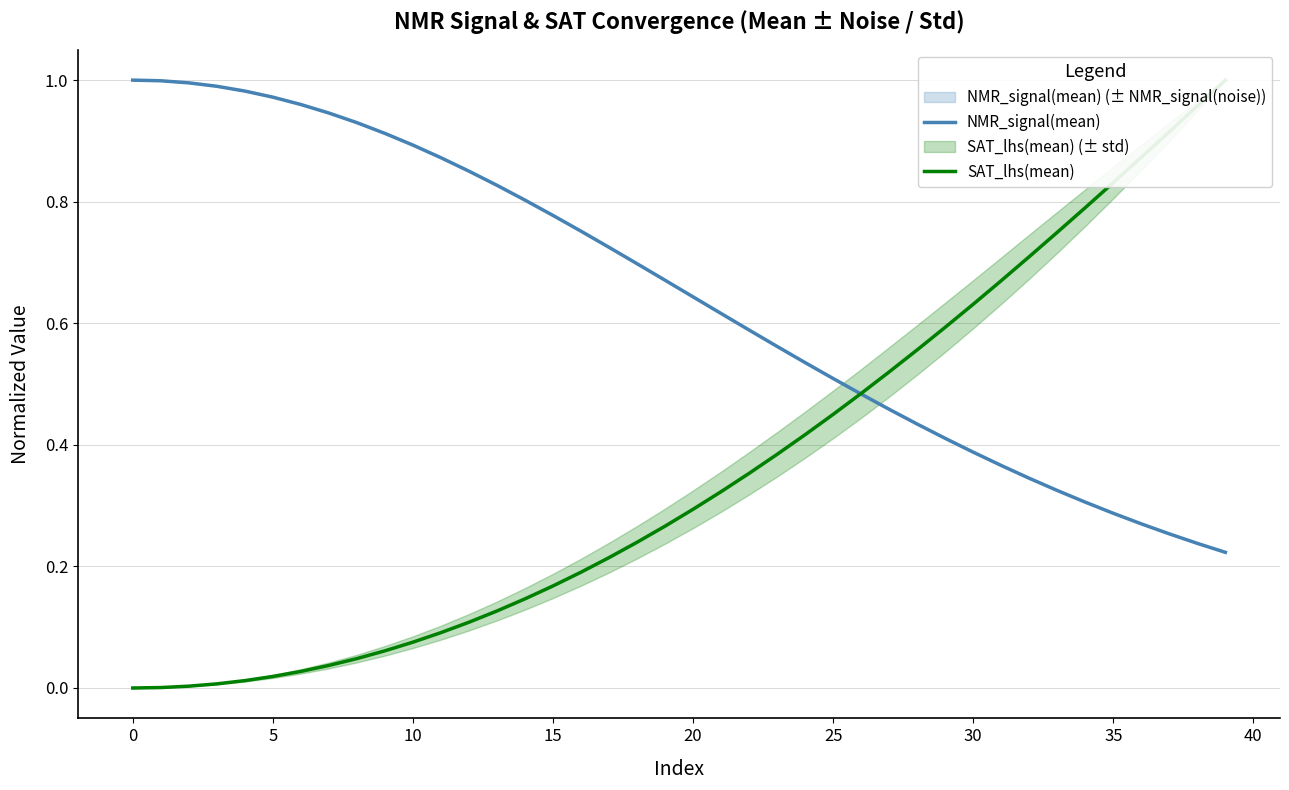

True or false: SAT_lhs(mean) has a value of 0.4 at 20.

False